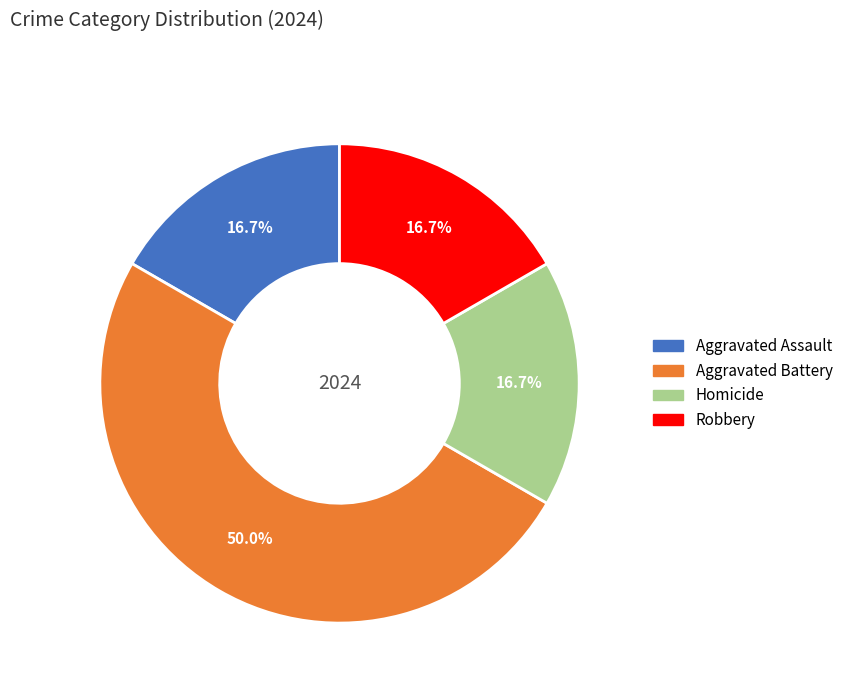

What is the ratio of the value at Homicide to the value at Aggravated Assault?

1.0